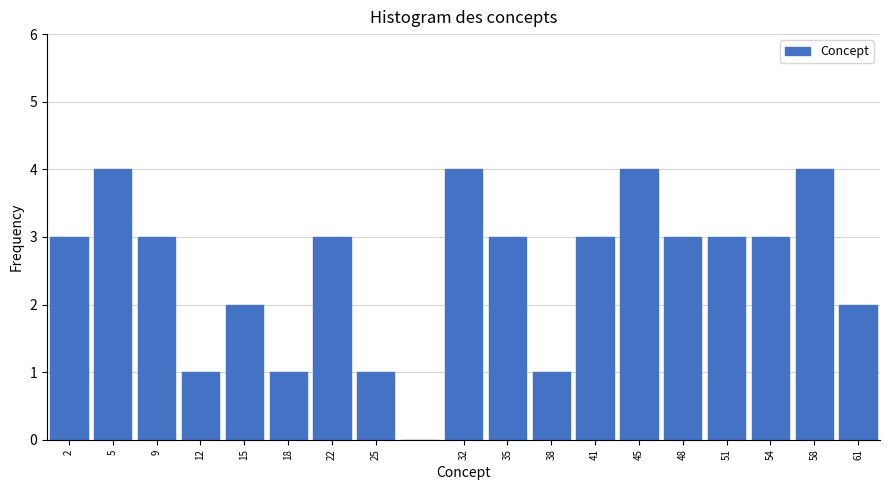

What is the height of the bar covering 17.0 to 20.0 on the x-axis? Neither the bar edges nor the heights are printed on the chart, so give them approximately, as read against the axes.

1